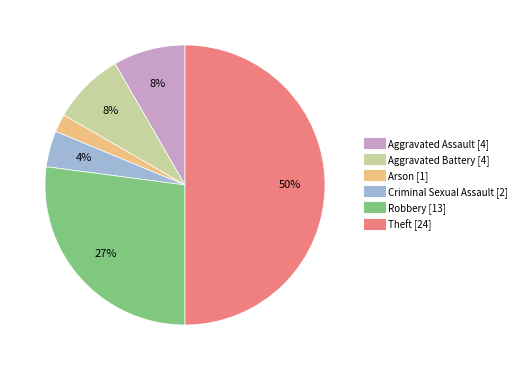

Which slice is the largest?

Theft